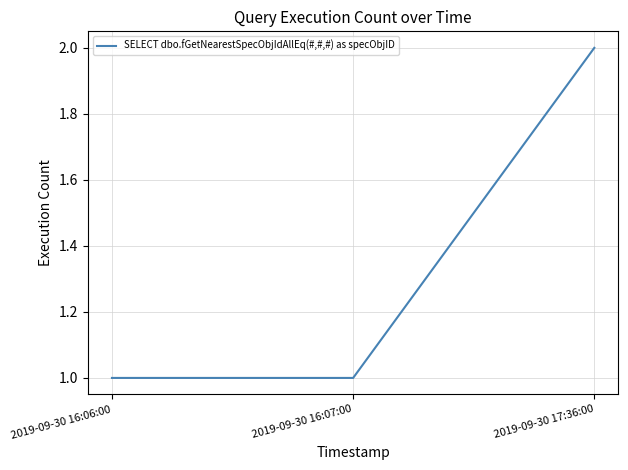

Which label corresponds to the largest value in the chart?

2019-09-30 17:36:00